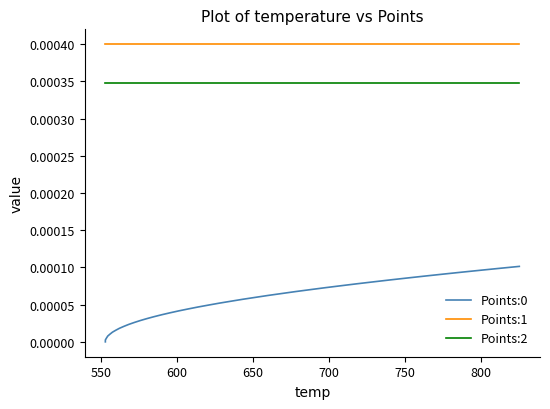

Which series has the largest total across all categories?

Points:1